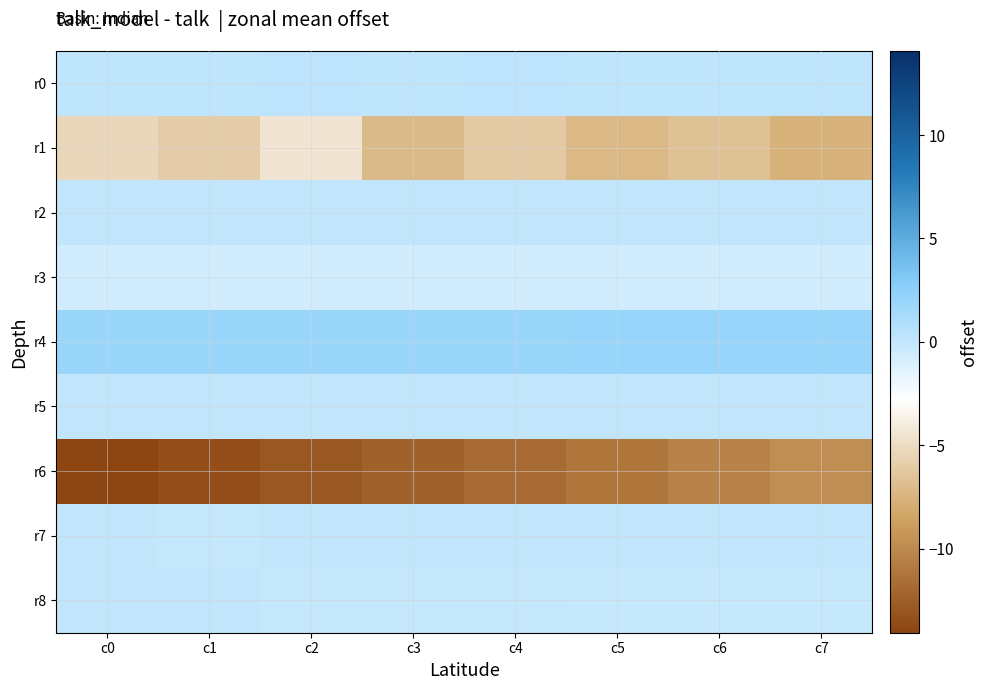

Reading left to right, list all the values displayed in this chart.

r0: c0=0.2	c1=0.2	c2=0.2	c3=0.2	c4=0.2	c5=0.2	c6=0.2	c7=0.2
r1: c0=-5.3	c1=-5.9	c2=-4.4	c3=-7.1	c4=-6.1	c5=-7.2	c6=-6.6	c7=-7.7
r2: c0=0.1	c1=0.1	c2=0.0	c3=0.0	c4=0.0	c5=0.1	c6=0.0	c7=0.1
r3: c0=-0.6	c1=-0.6	c2=-0.6	c3=-0.6	c4=-0.6	c5=-0.6	c6=-0.6	c7=-0.6
r4: c0=1.9	c1=1.9	c2=1.9	c3=1.9	c4=2.0	c5=2.0	c6=2.0	c7=2.0
r5: c0=0.0	c1=0.0	c2=0.0	c3=0.0	c4=0.0	c5=0.0	c6=0.0	c7=0.0
r6: c0=-14.1	c1=-13.5	c2=-13.0	c3=-12.4	c4=-11.8	c5=-11.1	c6=-10.4	c7=-9.7
r7: c0=0.1	c1=-0.0	c2=0.0	c3=0.0	c4=0.1	c5=0.0	c6=0.1	c7=0.0
r8: c0=0.1	c1=0.1	c2=-0.0	c3=-0.1	c4=-0.1	c5=-0.1	c6=-0.2	c7=-0.1